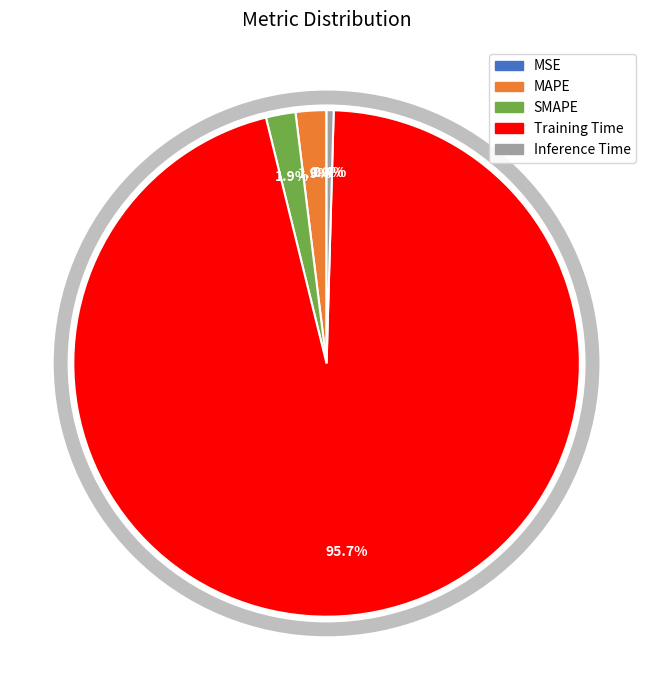

What is the largest slice in the pie chart?

Training Time